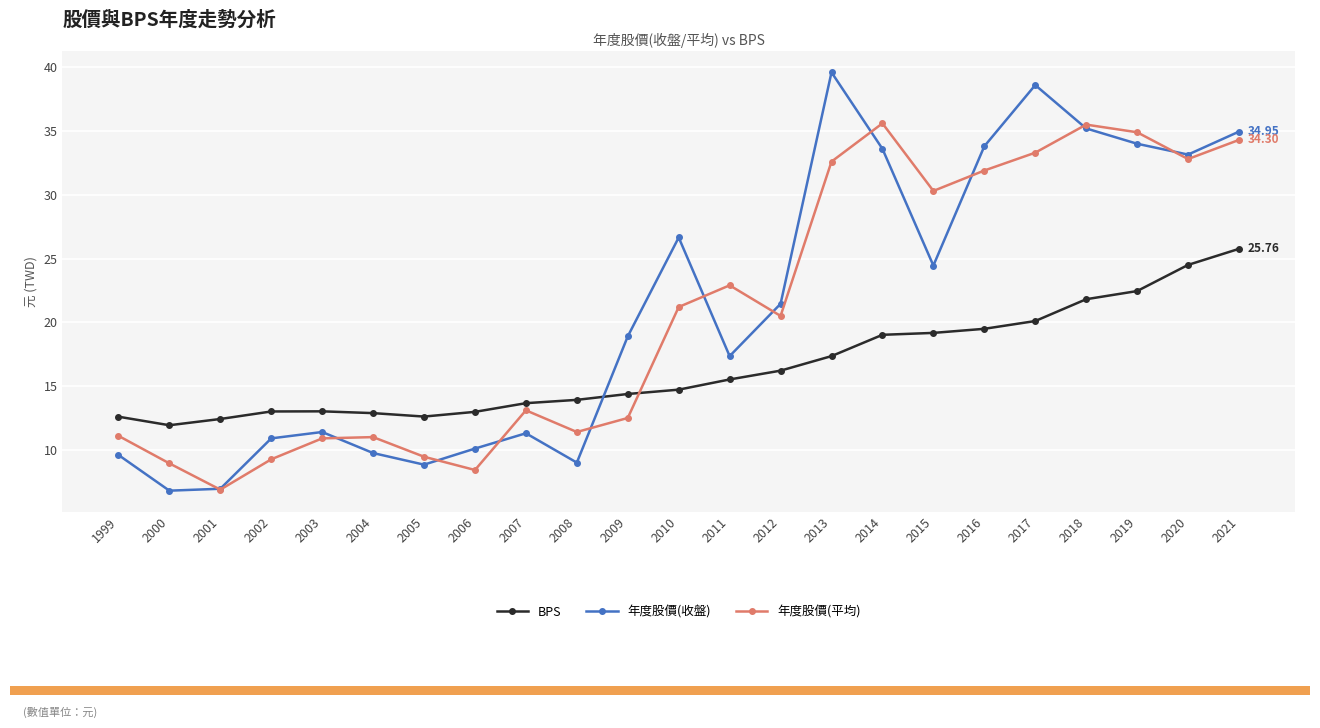

Which series ends up on top after the final intersection of 年度股價(收盤) and BPS?

年度股價(收盤)